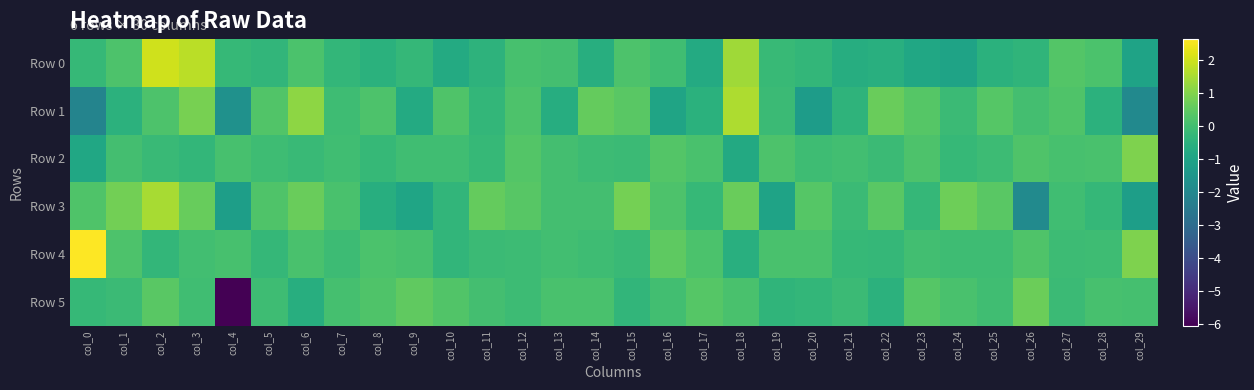

At col_17, list the series in order from largest to smallest.

Row 5, Row 4, Row 2, Row 3, Row 1, Row 0